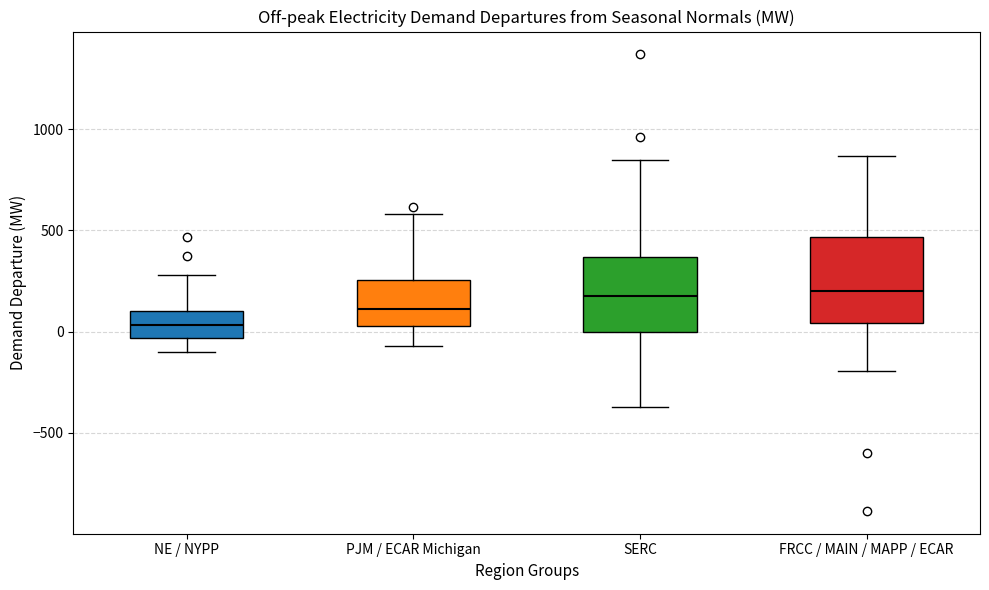

Reading left to right, transcribe this box plot: for each box, give where its median line is, the range the box spans, and where its two whiskers end, as read against the y-axis. The values are not printed on the chart, so give them approximately, as read against the axis.

NE / NYPP: median 50, box -50 to 100, whiskers -100 to 300
PJM / ECAR Michigan: median 100, box 50 to 250, whiskers -50 to 600
SERC: median 200, box 0 to 350, whiskers -350 to 850
FRCC / MAIN / MAPP / ECAR: median 200, box 50 to 450, whiskers -200 to 850